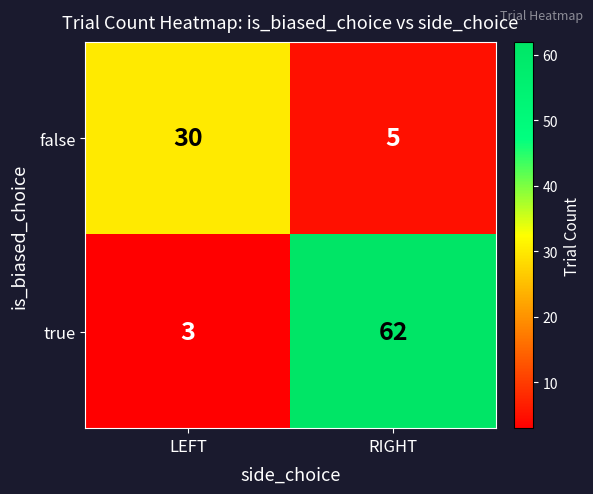

Read the false value at RIGHT, to the nearest 5.

5